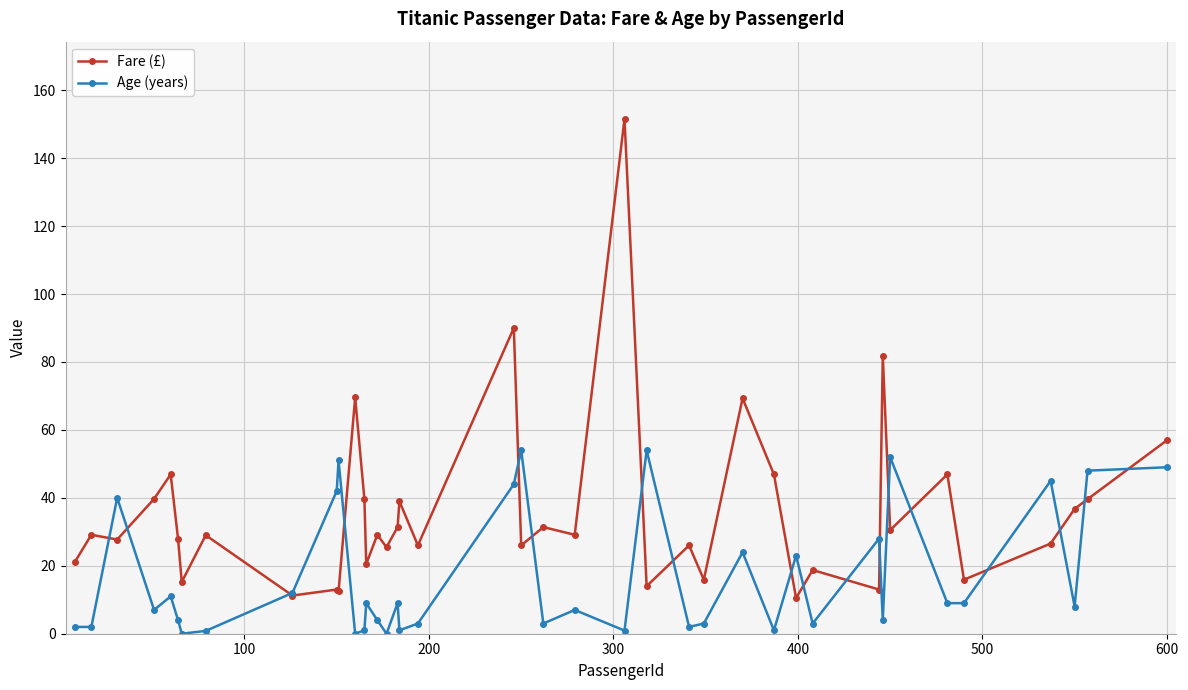

Rank the series by their average value, from lowest to highest.

Age (years), Fare (£)